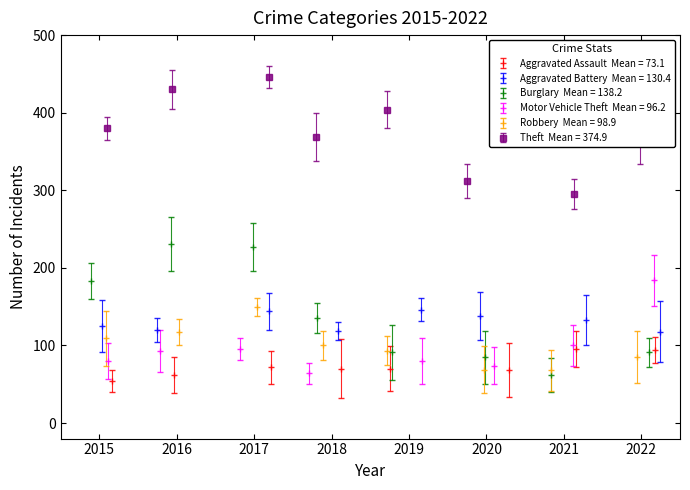

How many data points in Robbery are above 100?

3